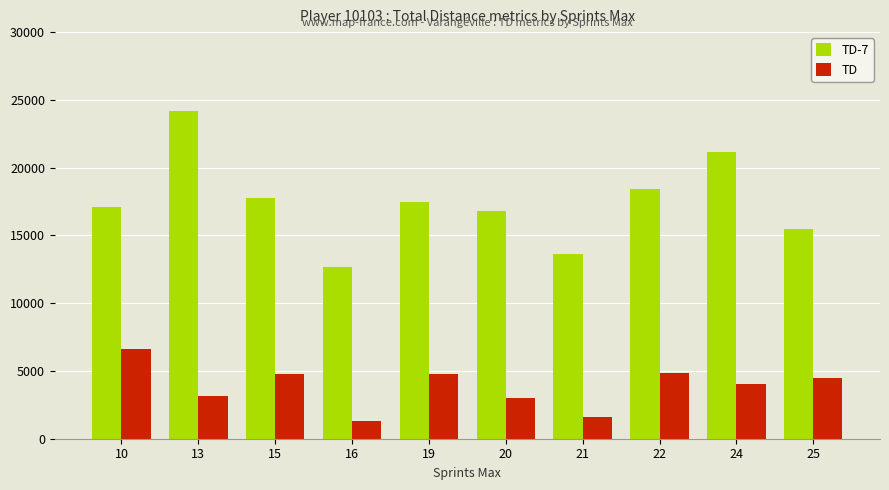

What is the maximum value shown in the chart?

24197